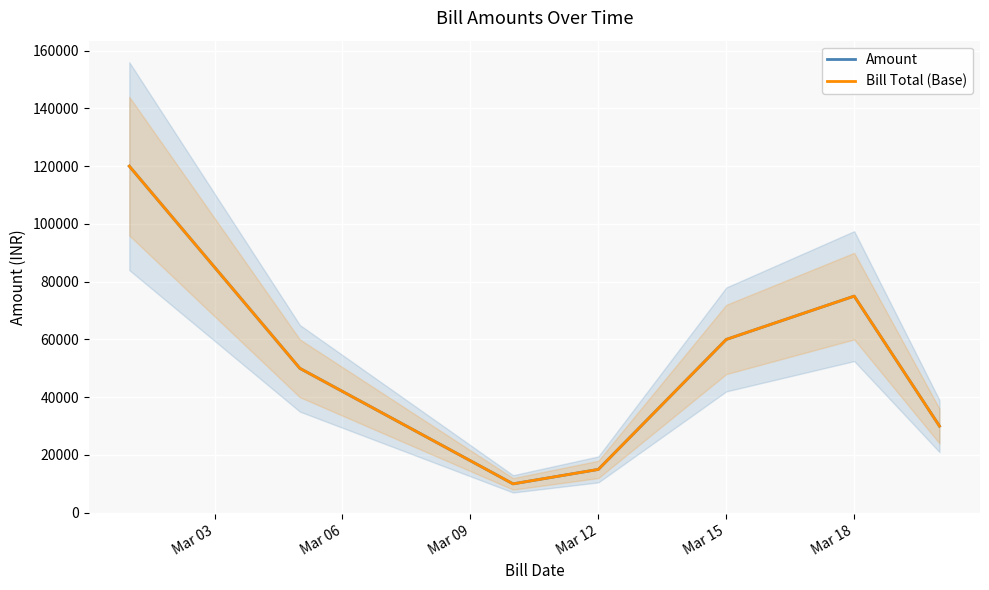

Is this an area chart (filled region under the line)?

No